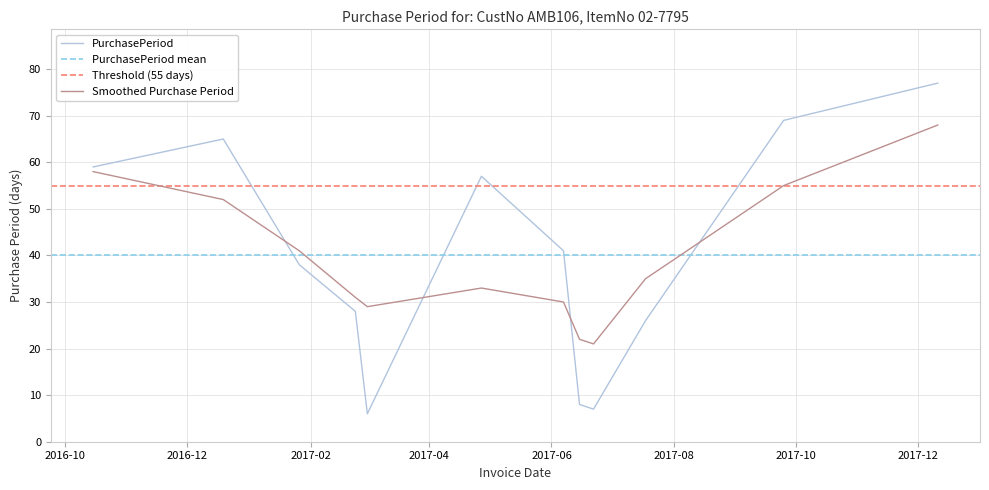

Reading left to right, transcribe all the data shown in this chart.

59	65	38	28	6	57	41	8	7	26	69	77